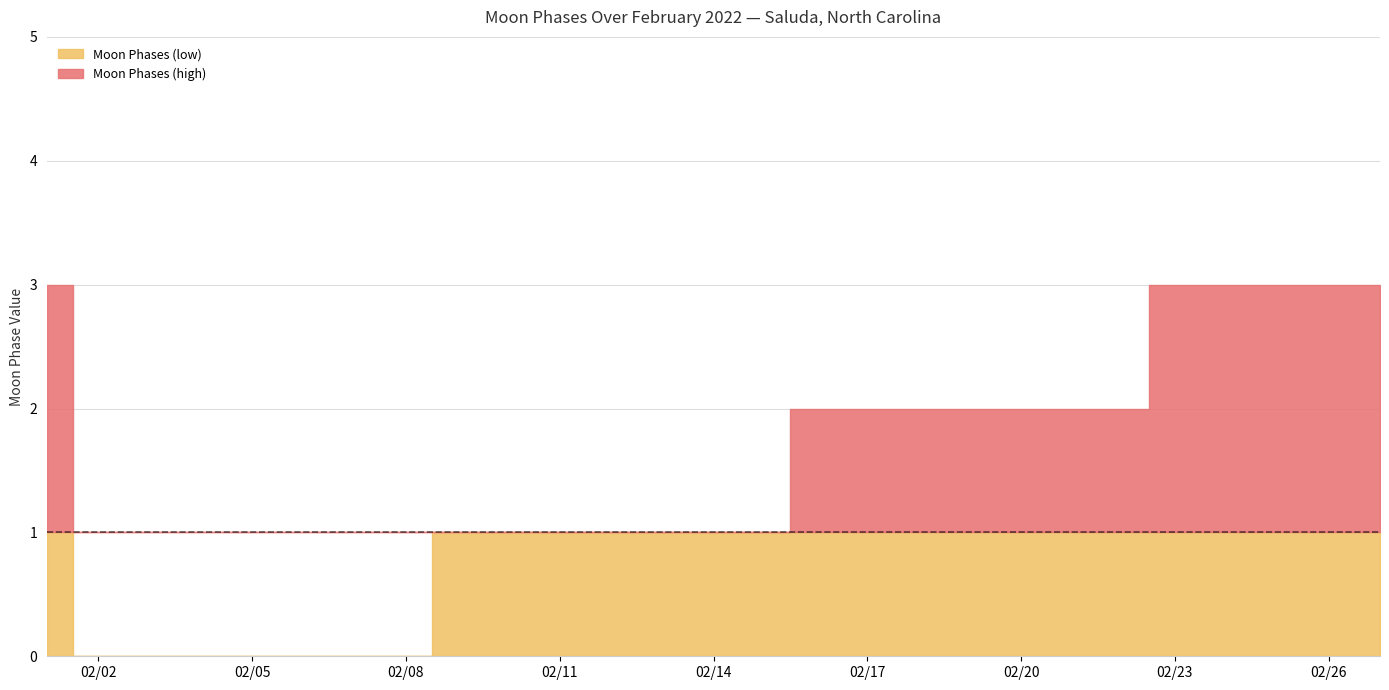

What is the sum of all values?

39